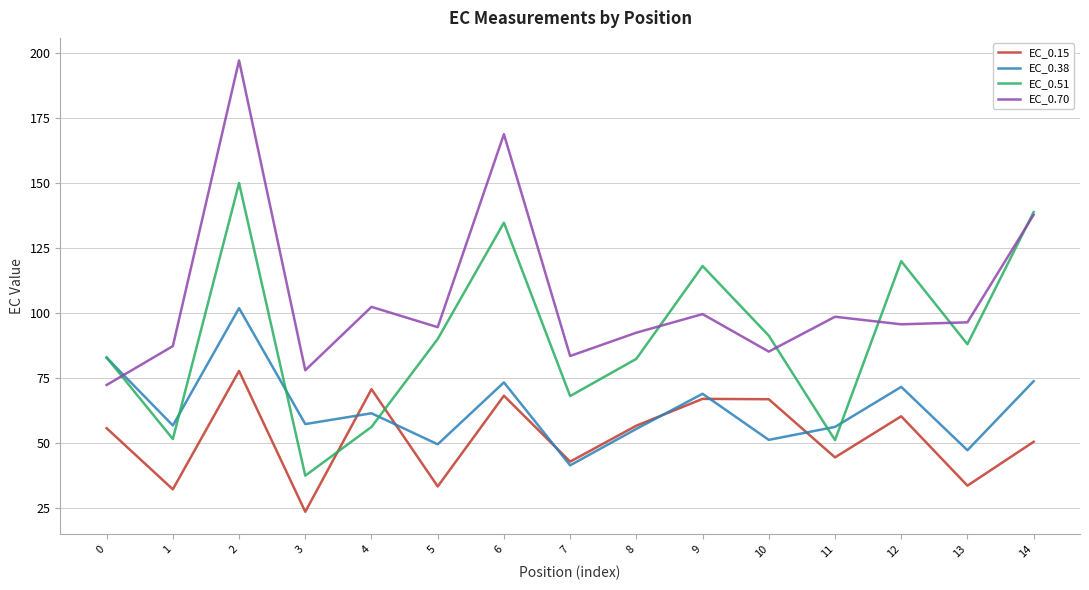

What is the spread (max minus min) of values at 6?

100.4